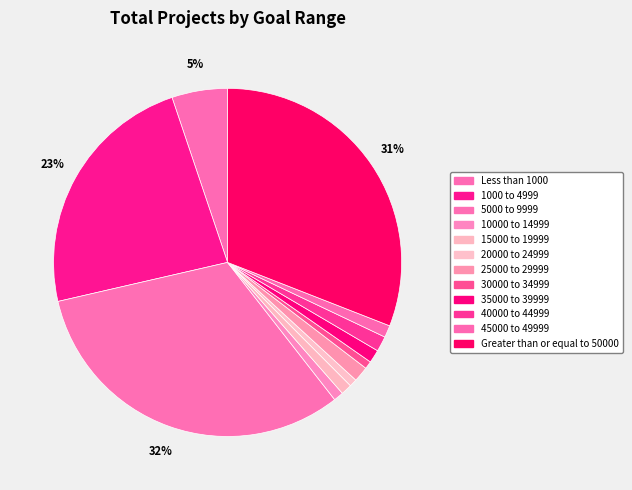

Rank the categories by value from lowest to highest.

20000 to 24999, 30000 to 34999, 10000 to 14999, 15000 to 19999, 45000 to 49999, 35000 to 39999, 25000 to 29999, 40000 to 44999, Less than 1000, 1000 to 4999, Greater than or equal to 50000, 5000 to 9999